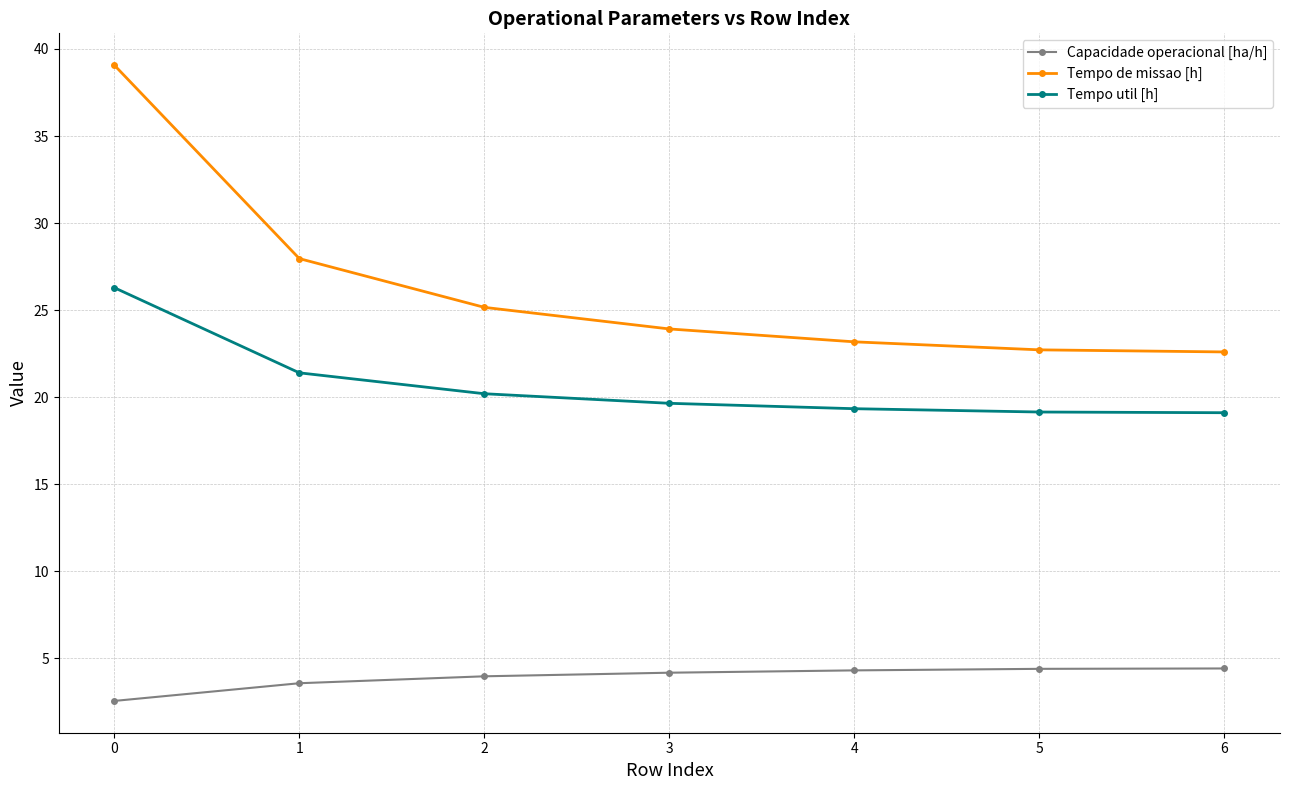

True or false: Capacidade operacional [ha/h] and Tempo de missao [h] intersect in this chart.

False